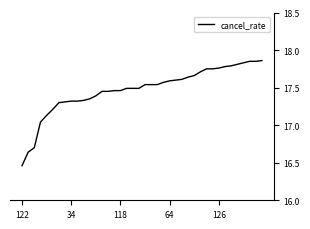

What is the difference between the maximum and minimum values?

1.4